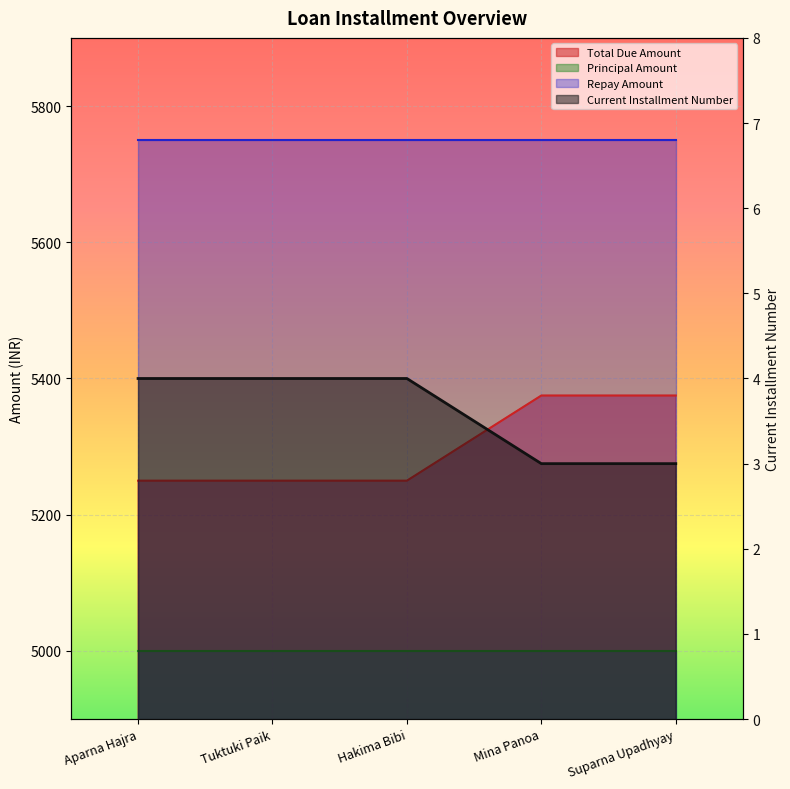

What is the sum of the Total Due Amount values at Mina Panoa and Tuktuki Paik?

7